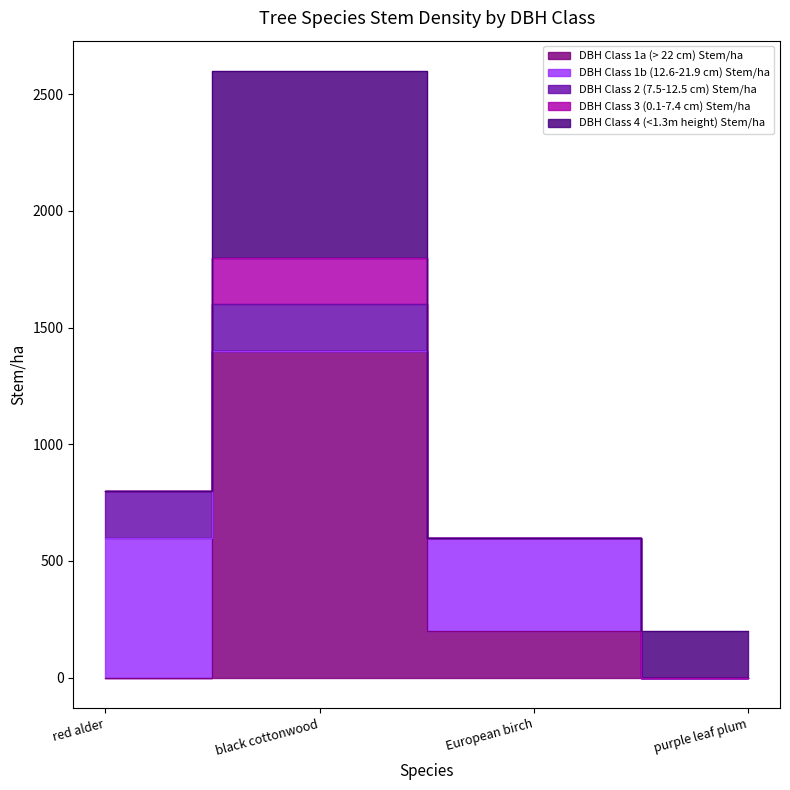

What is the total value across all series at red alder?

800